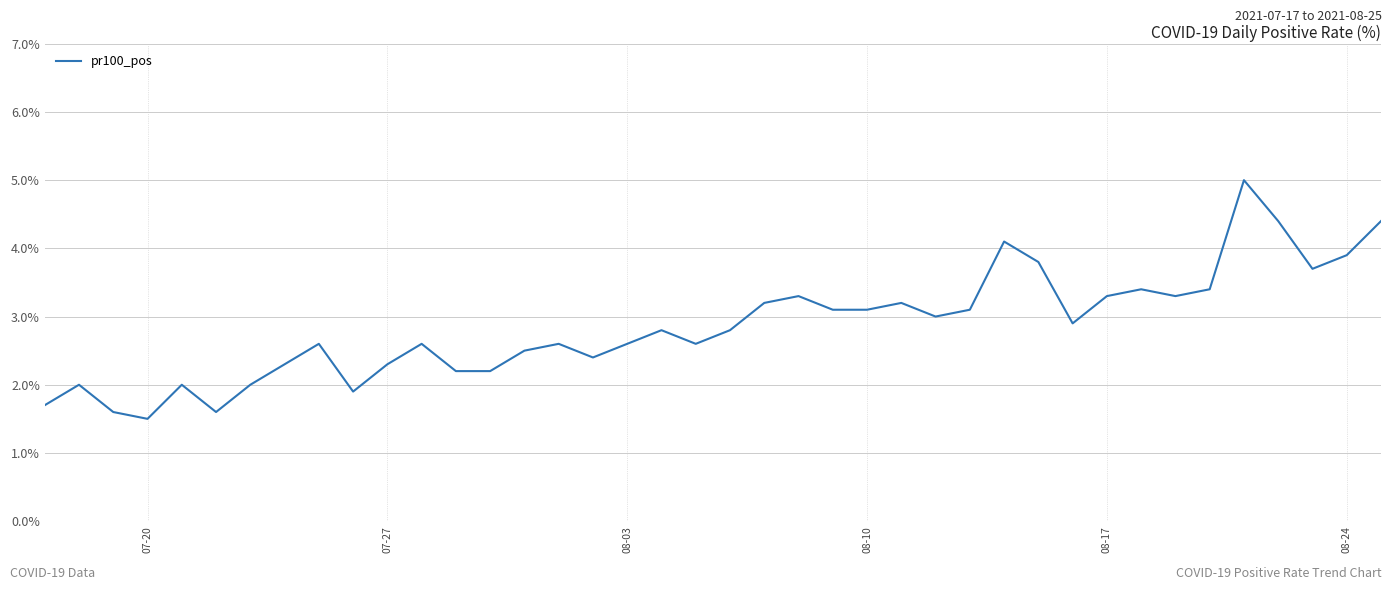

What is the maximum value shown in the chart?

5.0